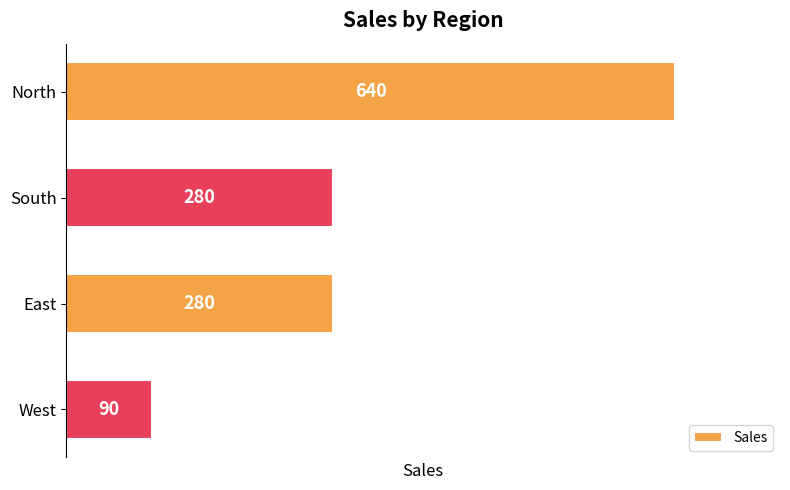

The chart shows a value of 640 at North. True or false?

True